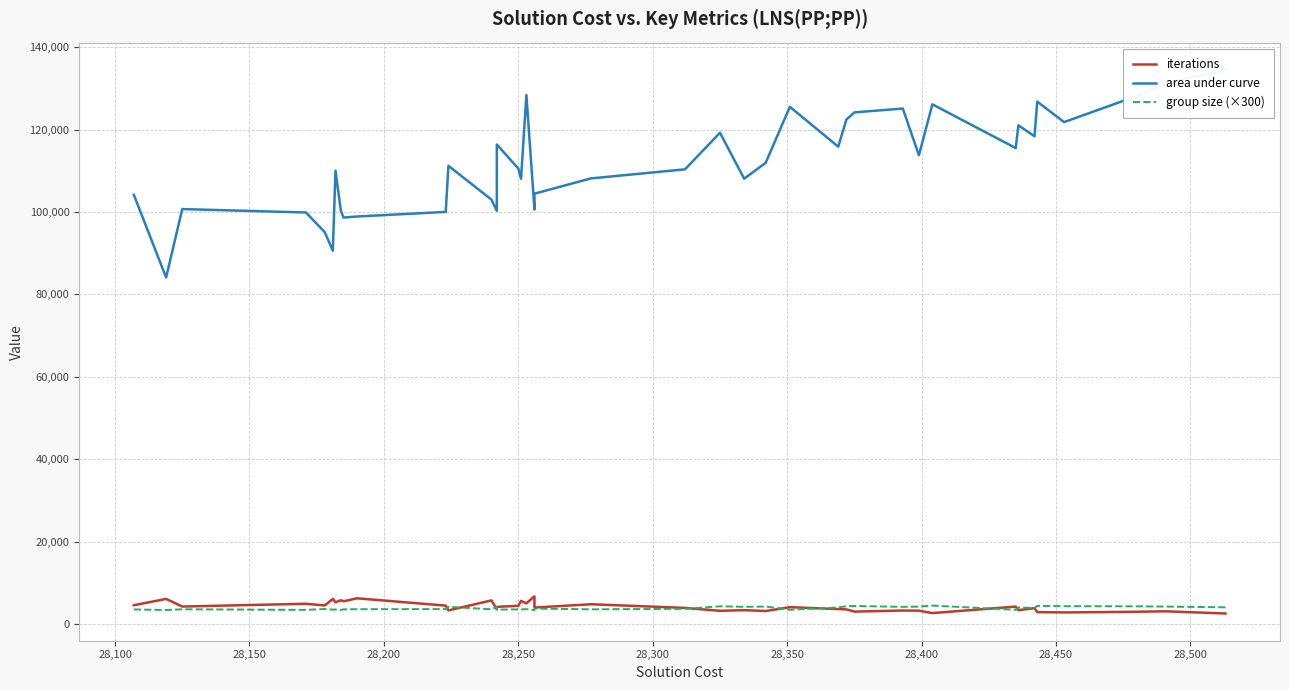

What are all the series names shown in the legend?

iterations, area under curve, group size (×300)